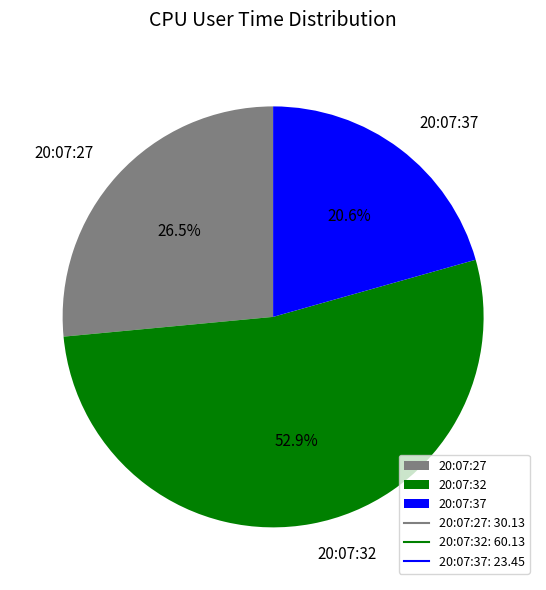

Does 20:07:32 account for over 50% of the chart?

Yes